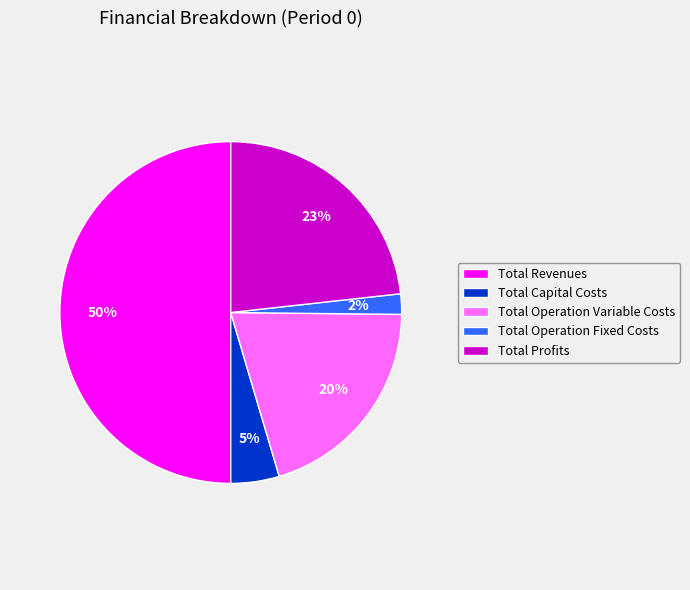

To the nearest percent, what is the difference between the Total Operation Variable Costs and Total Profits slice percentages?

3%